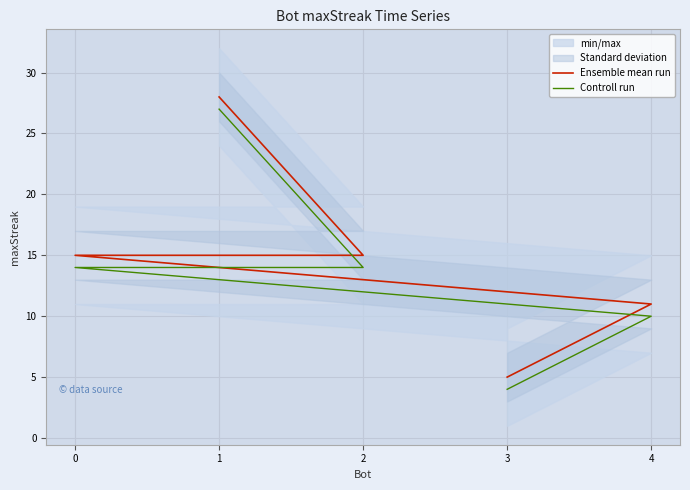

Count the Ensemble mean run values in the range 11 to 15.

3